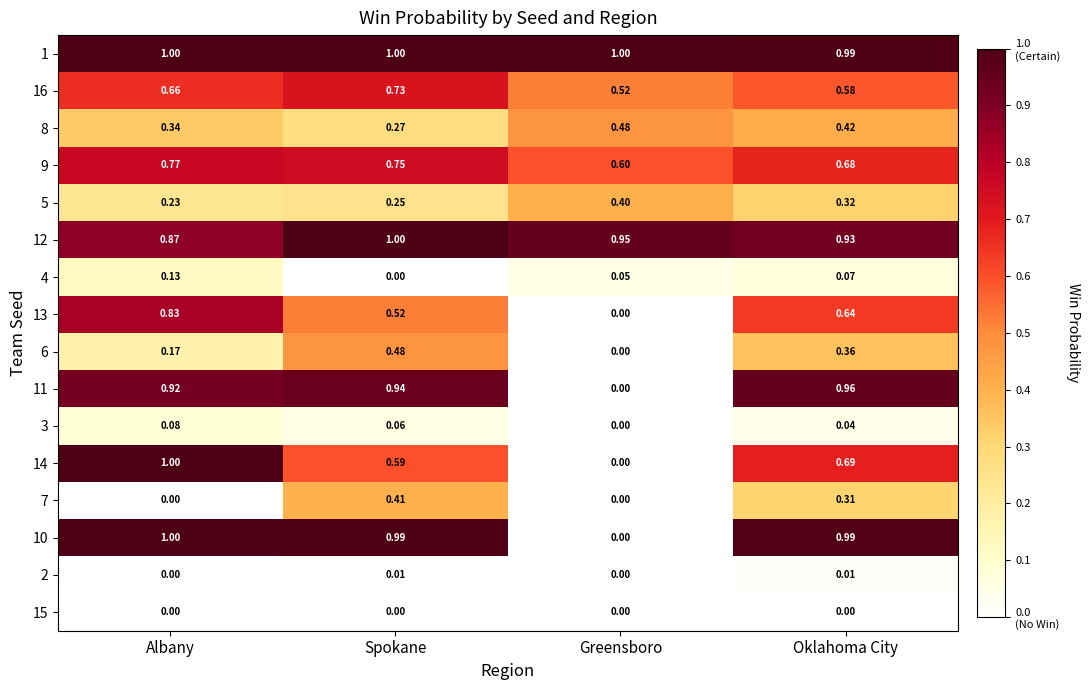

Which category has the highest value in the 7 series?

Spokane